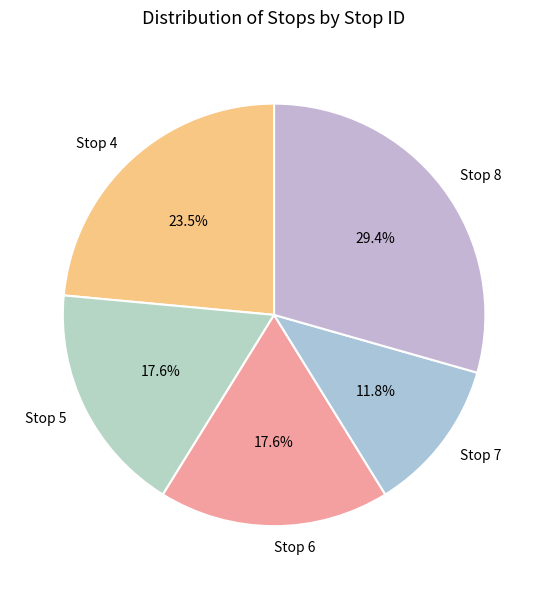

To the nearest percent, what is the average slice percentage?

20%